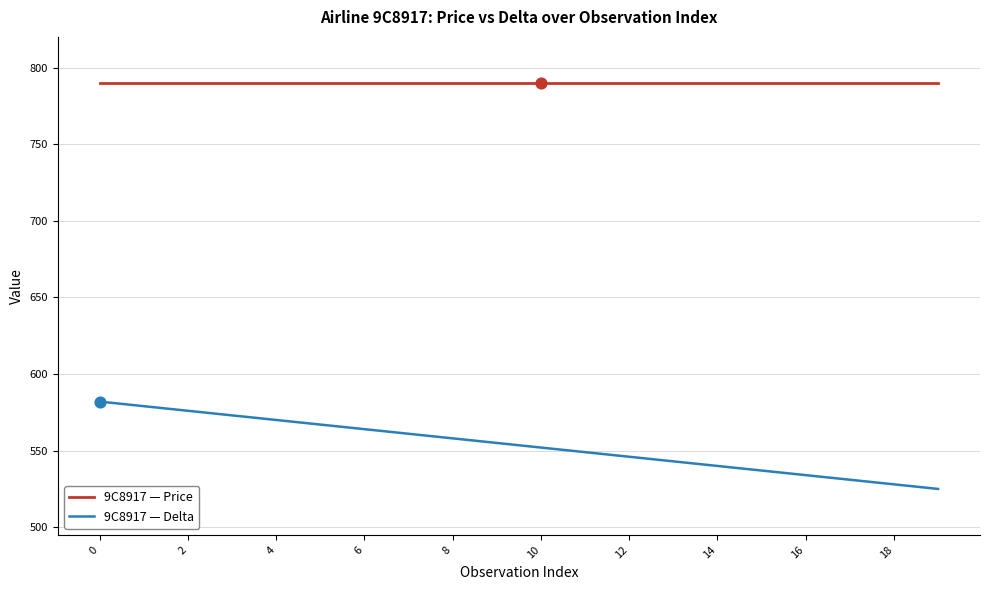

What are all the series names shown in the legend?

9C8917 — Price, 9C8917 — Delta